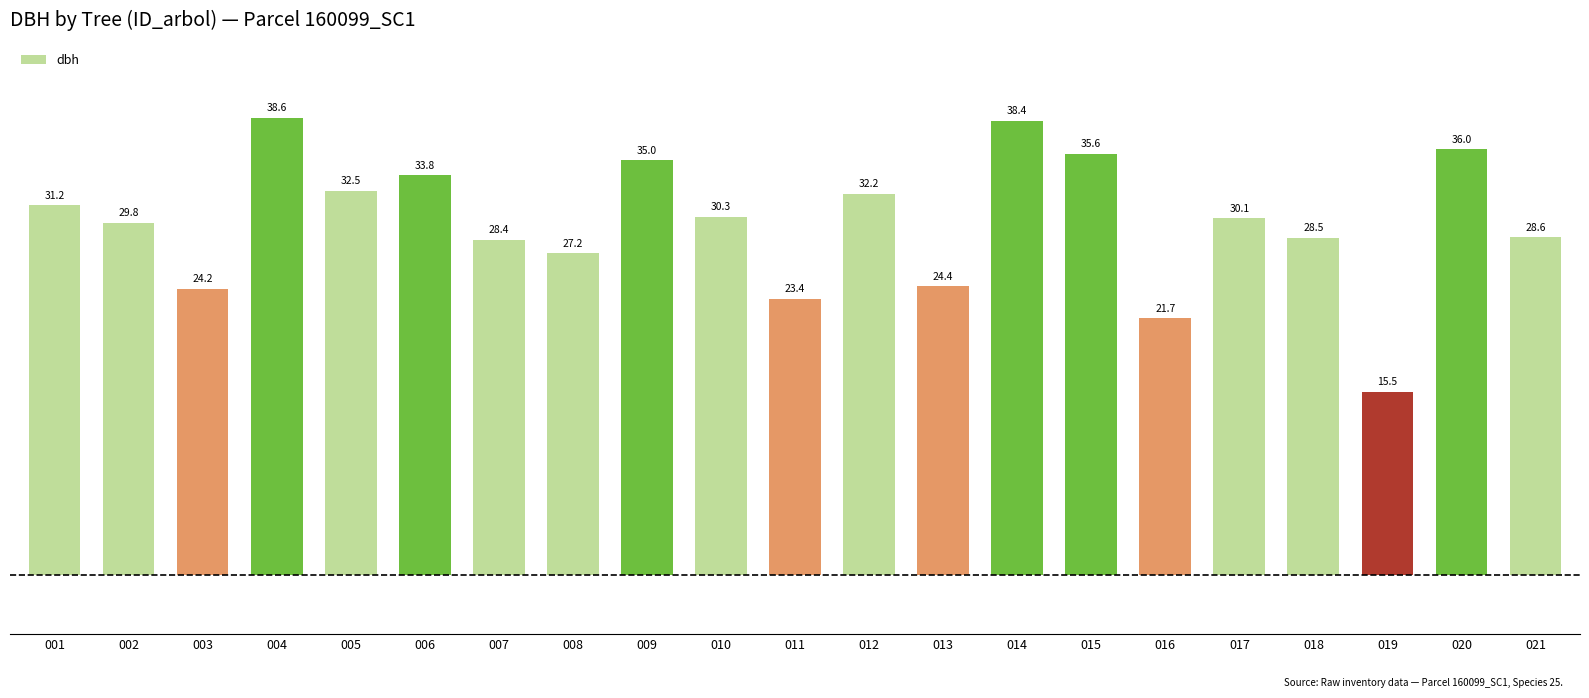

What is the difference between the second highest and second lowest values?

16.7